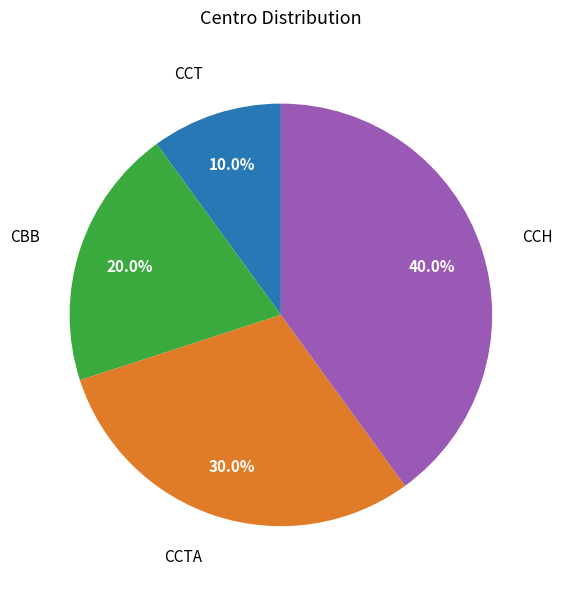

To the nearest percent, what is the difference between the largest and smallest slice percentages?

30%